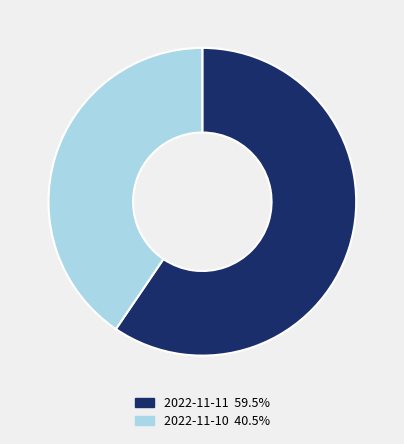

Does 2022-11-11 account for over 50% of the chart?

Yes